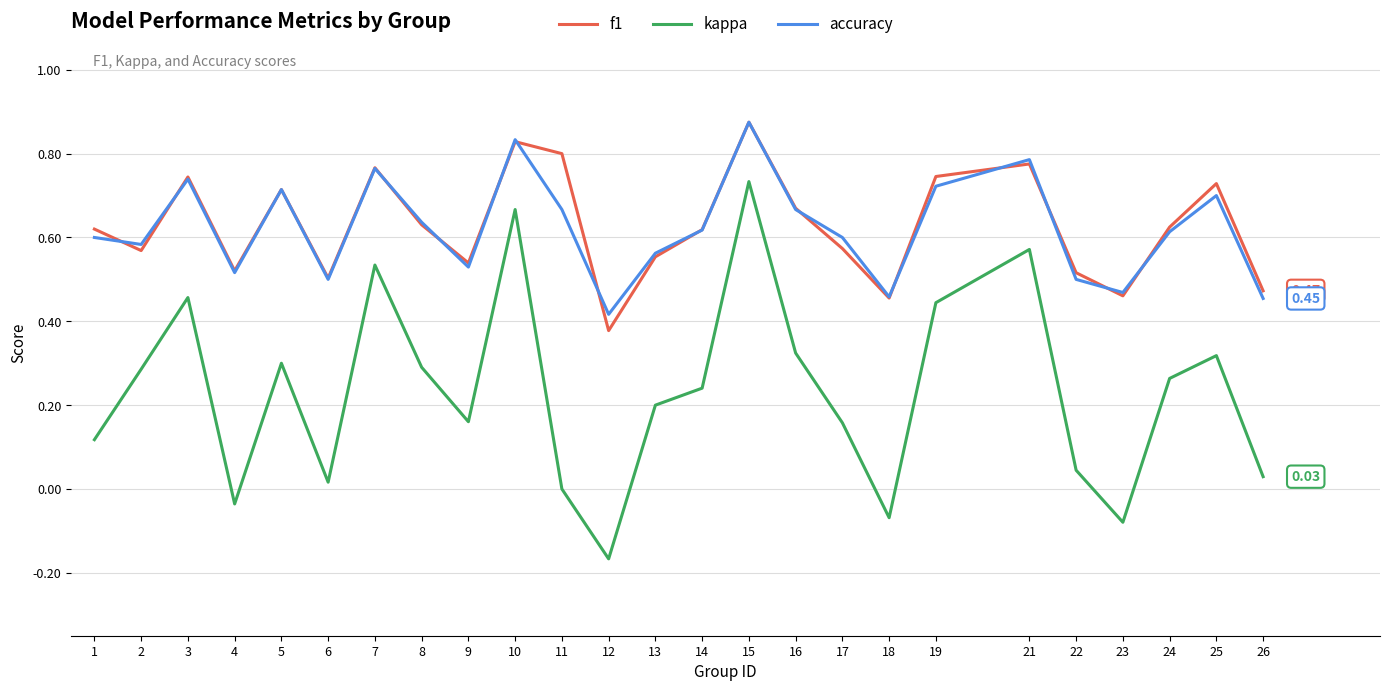

The accuracy series shows 1.0 at 2. True or false?

False